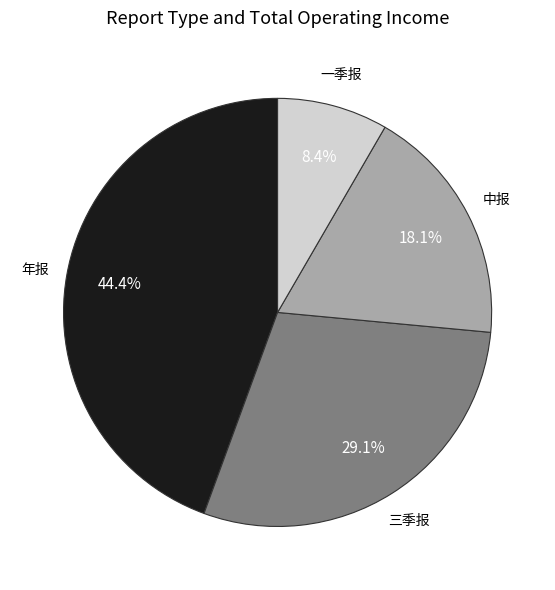

Does any single category account for the majority?

No